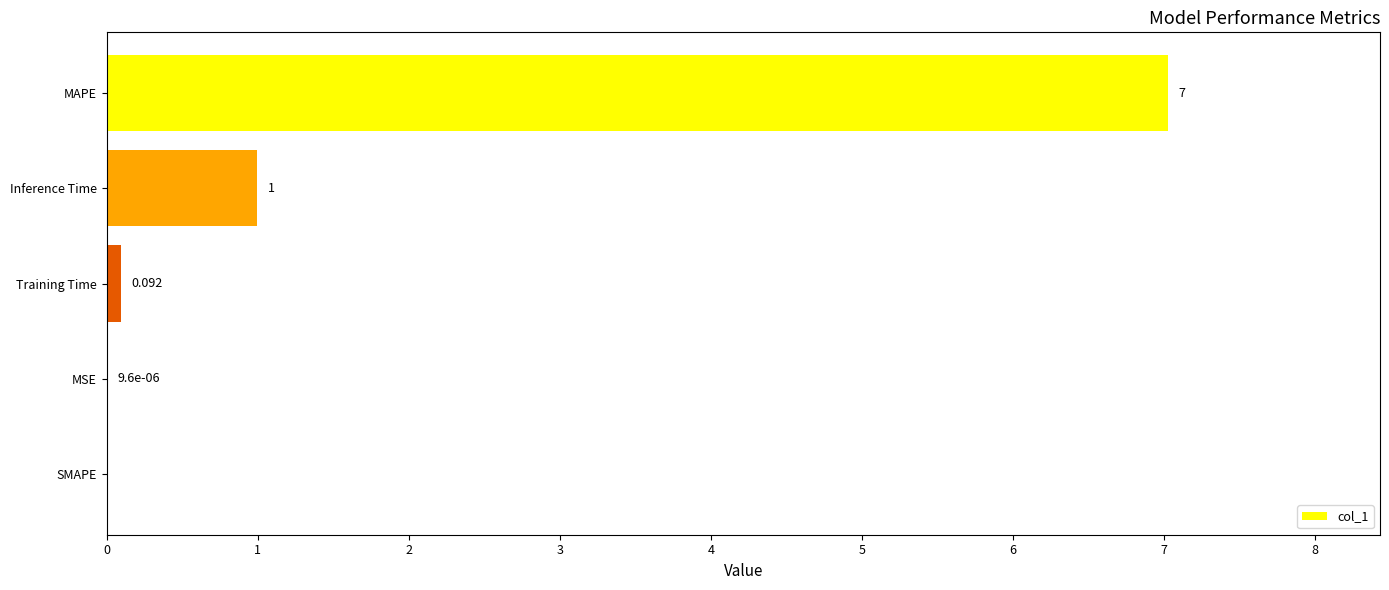

Between Training Time and SMAPE, which is larger?

Training Time